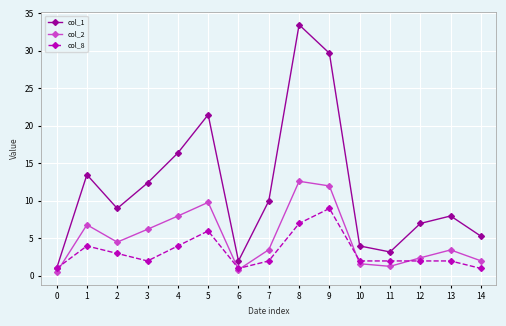

Reading right to left, list all the values displayed in this chart.

col_1: 5.3	8.0	7.0	3.2	4.0	29.7	33.5	10.0	2.0	21.5	16.4	12.4	9.0	13.5	1.0
col_2: 2.0	3.5	2.4	1.3	1.6	12.0	12.6	3.5	0.8	9.8	8.0	6.2	4.5	6.8	0.5
col_8: 1.0	2.0	2.0	2.0	2.0	9.0	7.0	2.0	1.0	6.0	4.0	2.0	3.0	4.0	1.0